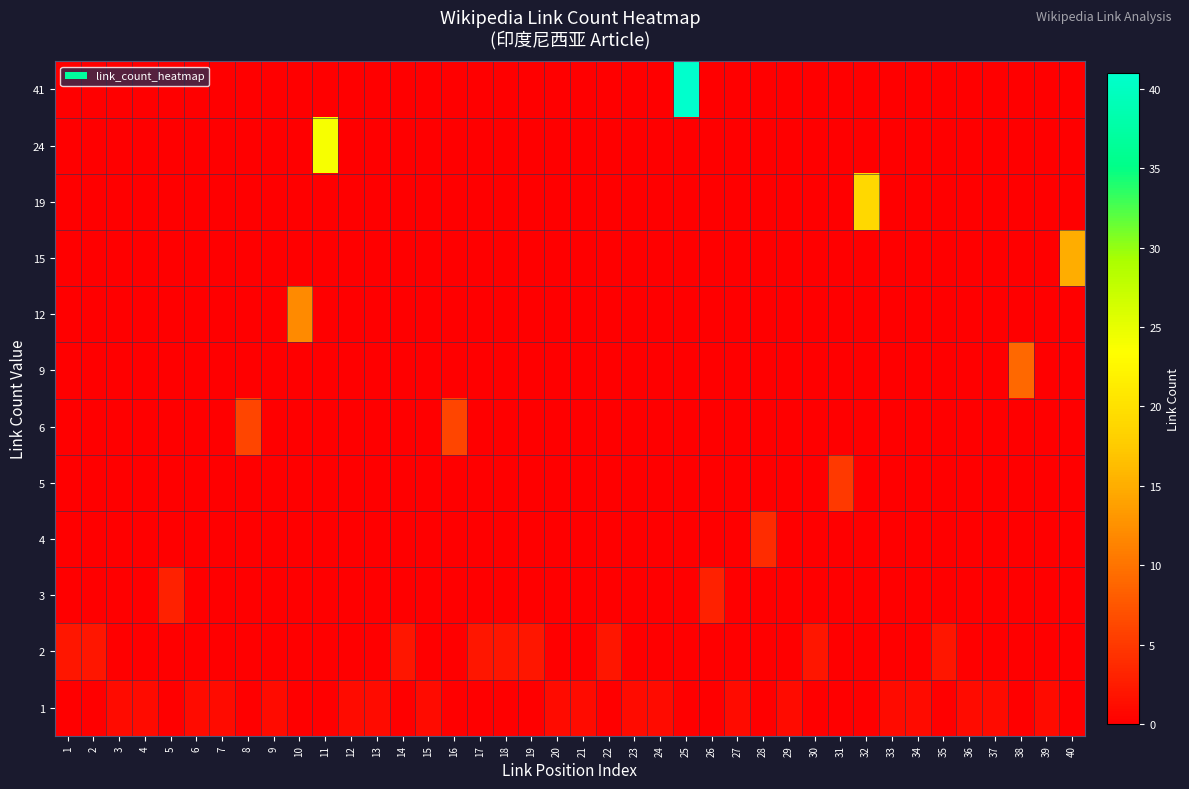

At how many categories does at least one series exceed 14?

4